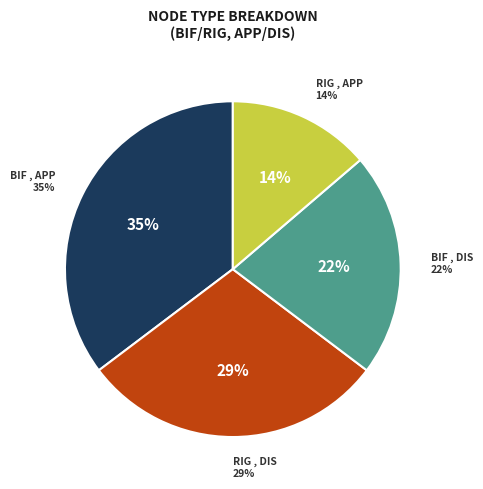

Rank the categories by value from highest to lowest.

BIF , APP, RIG , DIS, BIF , DIS, RIG , APP